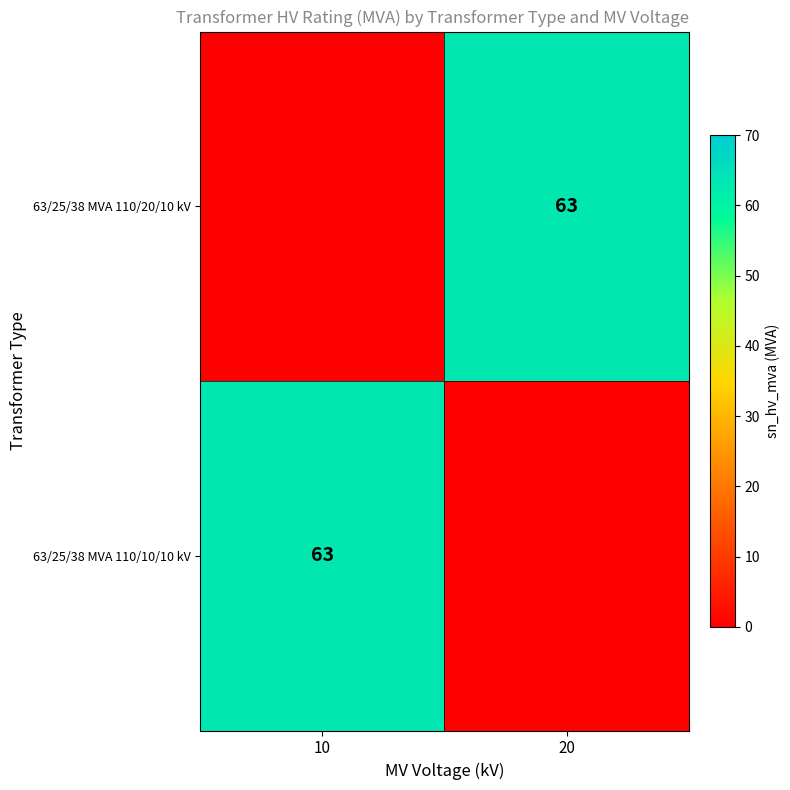

At 20, list the series in order from largest to smallest.

63/25/38 MVA 110/20/10 kV, 63/25/38 MVA 110/10/10 kV